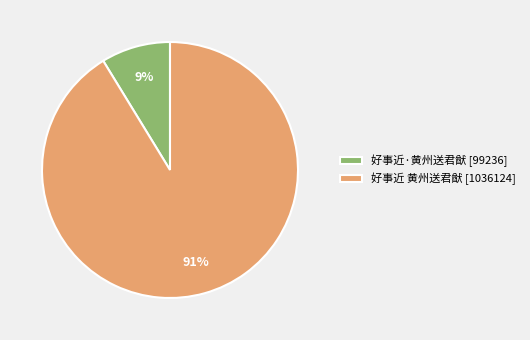

Is it true that 好事近·黄州送君猷 is 1% of the pie?

False